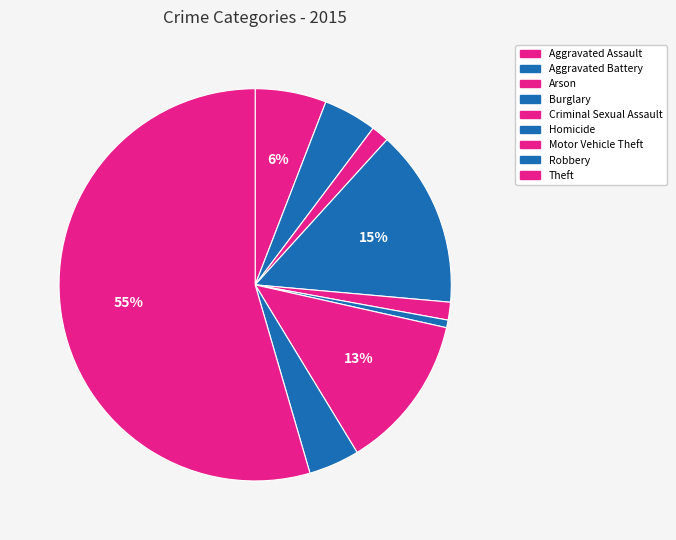

What is the smallest slice in the pie chart?

Homicide